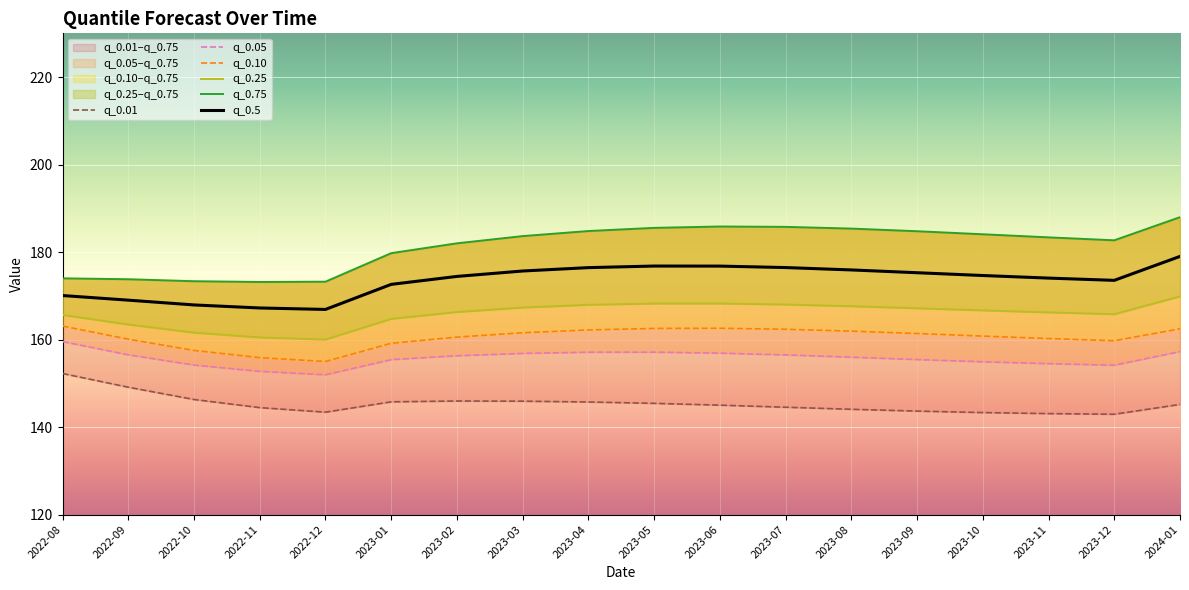

Which series has the largest range (max minus min)?

q_0.75